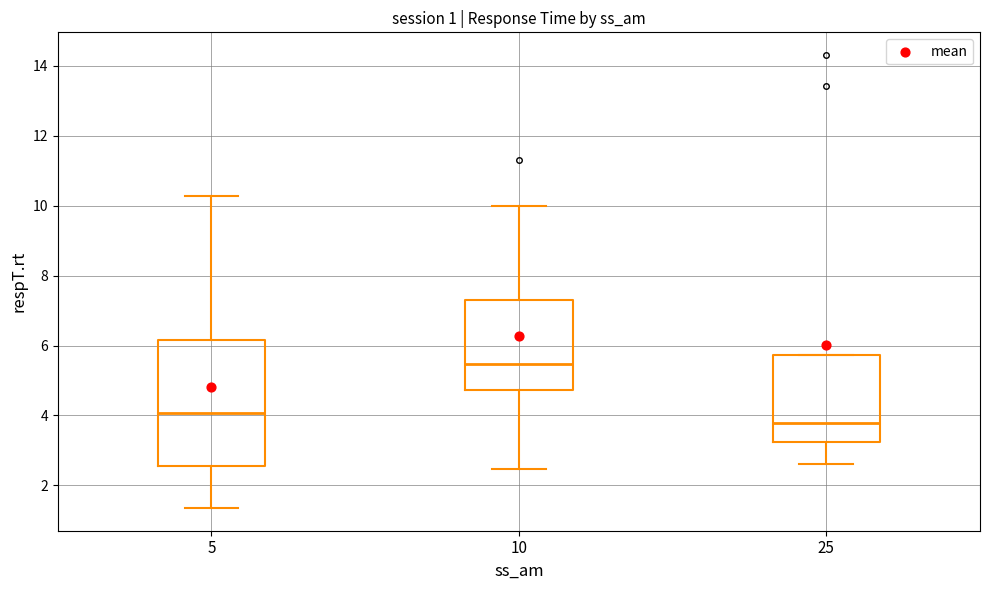

Which box's median line is the highest?

10